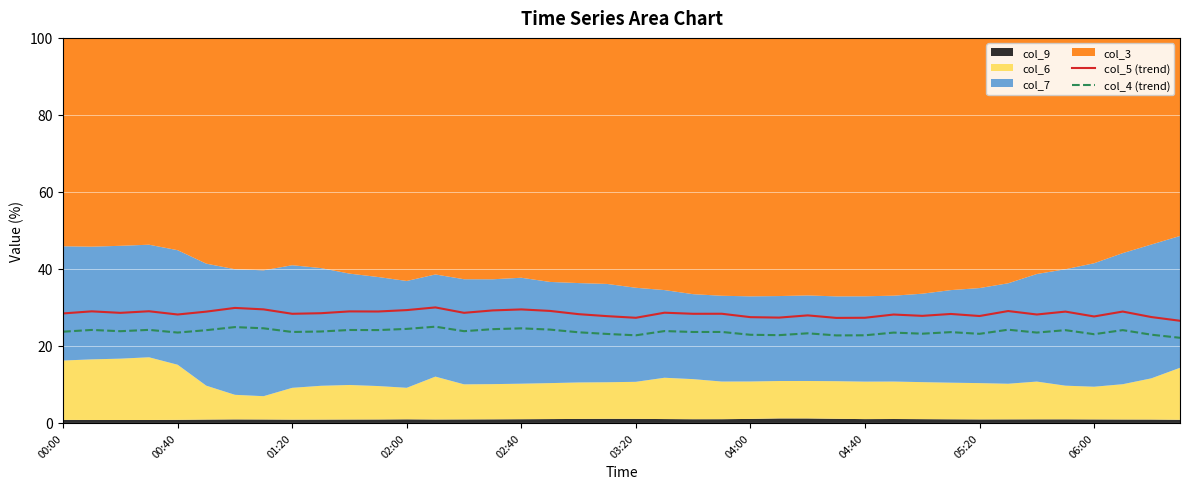

Reading right to left, extract all data points from this chart.

col_5 (trend): 26.5	27.5	28.9	27.7	28.9	28.2	29.1	27.8	28.3	27.8	28.2	27.3	27.3	27.9	27.4	27.5	28.4	28.3	28.6	27.3	27.7	28.3	29.1	29.5	29.2	28.6	30.0	29.3	28.9	29.0	28.5	28.3	29.5	29.9	28.9	28.2	29.0	28.6	29.0	28.4
col_4 (trend): 22.1	22.9	24.1	23.0	24.1	23.5	24.2	23.1	23.6	23.2	23.5	22.8	22.7	23.3	22.8	22.9	23.6	23.6	23.9	22.8	23.1	23.5	24.2	24.6	24.4	23.8	25.0	24.4	24.1	24.1	23.7	23.6	24.6	24.9	24.1	23.5	24.2	23.8	24.2	23.7